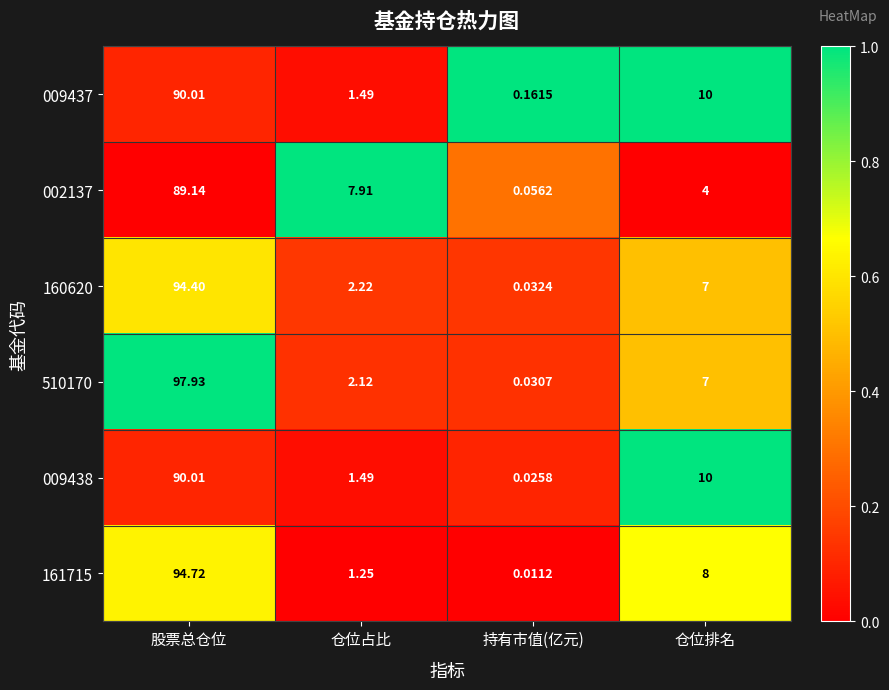

What is the total value across all series at 仓位排名?

46.0